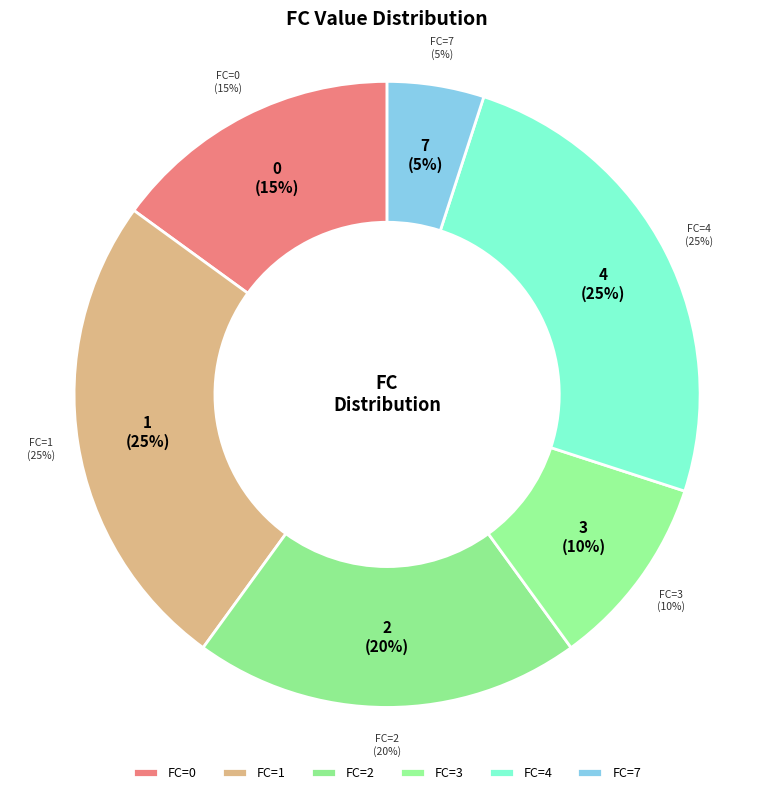

Which slice is the largest?

4